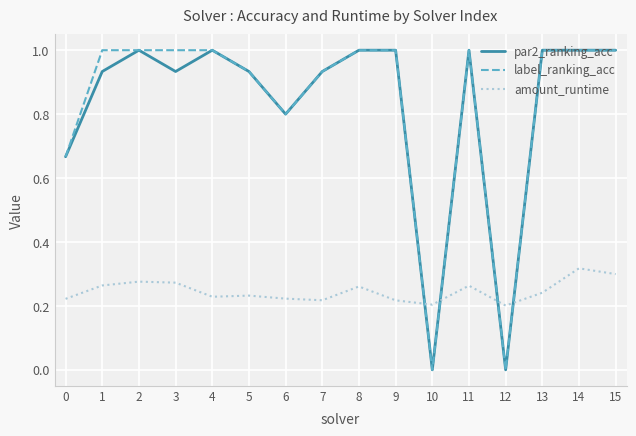

Between 5 and 14, which series saw the biggest shift?

amount_runtime